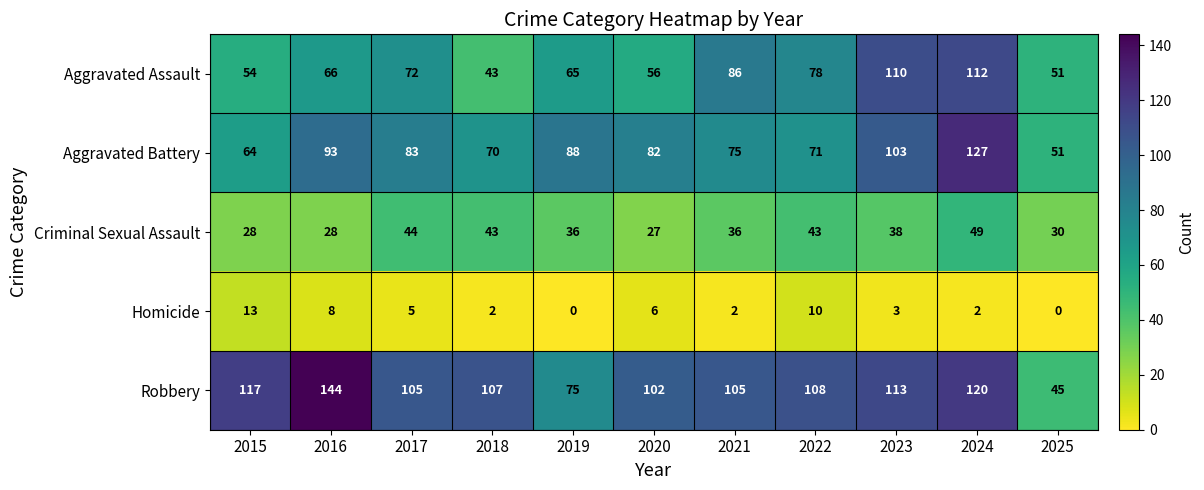

At how many categories does at least one series exceed 80?

10